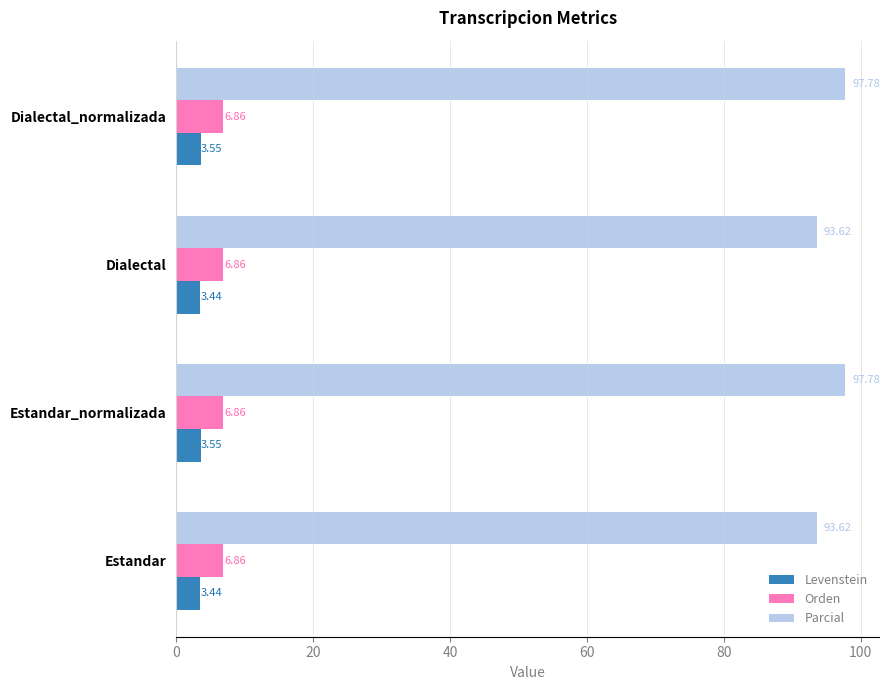

At how many categories does at least one series exceed 87?

4